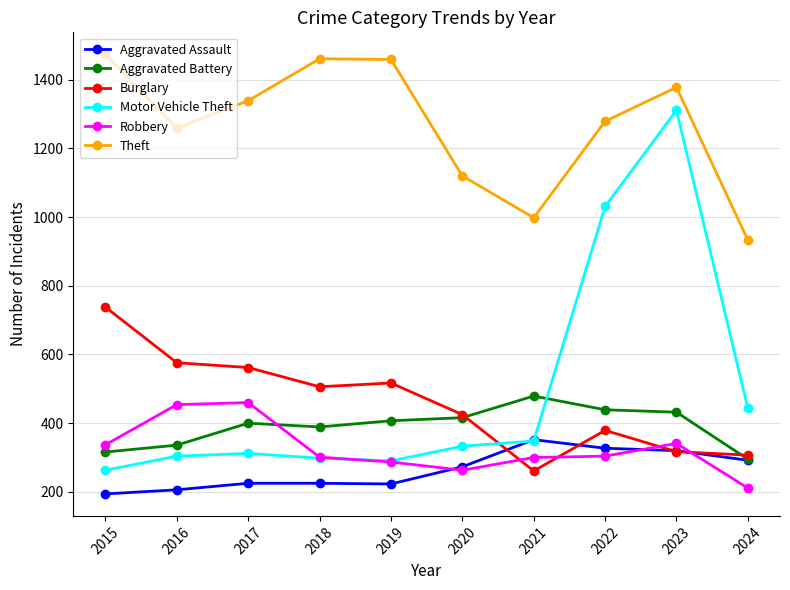

Read the Aggravated Battery value at 2018.

389